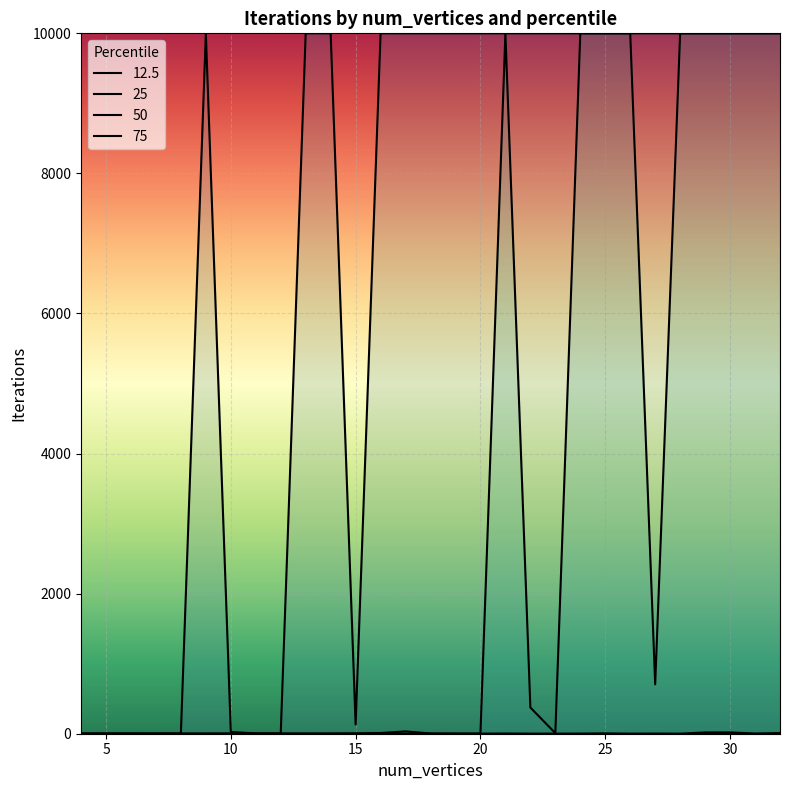

Which has a higher value, 22 or 31?

31